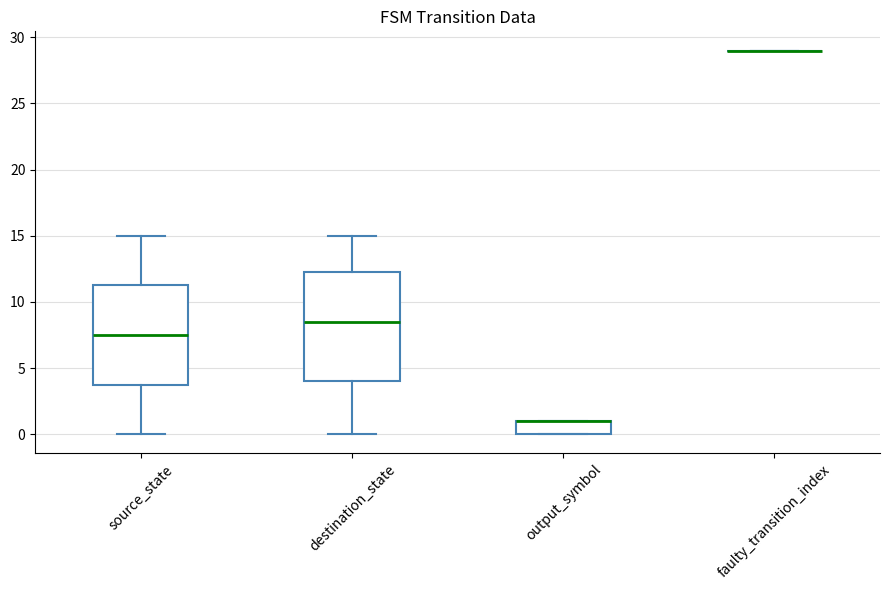

Reading left to right, transcribe this box plot: for each box, give where its median line is, the range the box spans, and where its two whiskers end, as read against the y-axis. The values are not printed on the chart, so give them approximately, as read against the axis.

source_state: median 7.5, box 4.0 to 11.5, whiskers 0.0 to 15.0
destination_state: median 8.5, box 4.0 to 12.5, whiskers 0.0 to 15.0
output_symbol: median 1.0 (drawn on the box's upper edge), box 0.0 to 1.0, whiskers 0.0 to 1.0
faulty_transition_index: box collapsed to a line at 29.0, whiskers 29.0 to 29.0